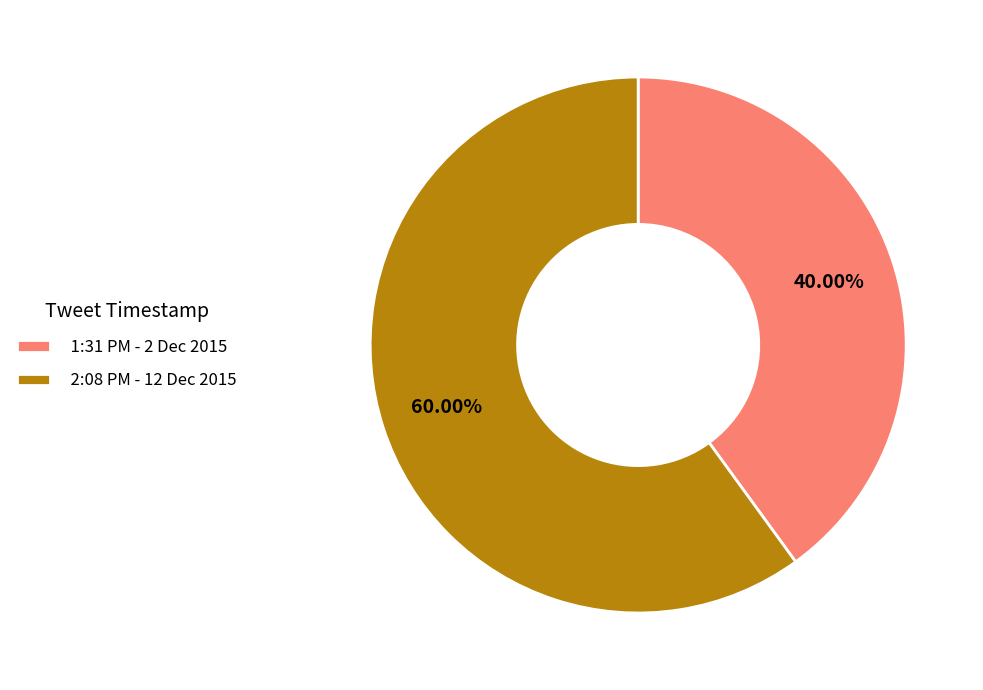

Which has a higher value, 2:08 PM - 12 Dec 2015 or 1:31 PM - 2 Dec 2015?

2:08 PM - 12 Dec 2015